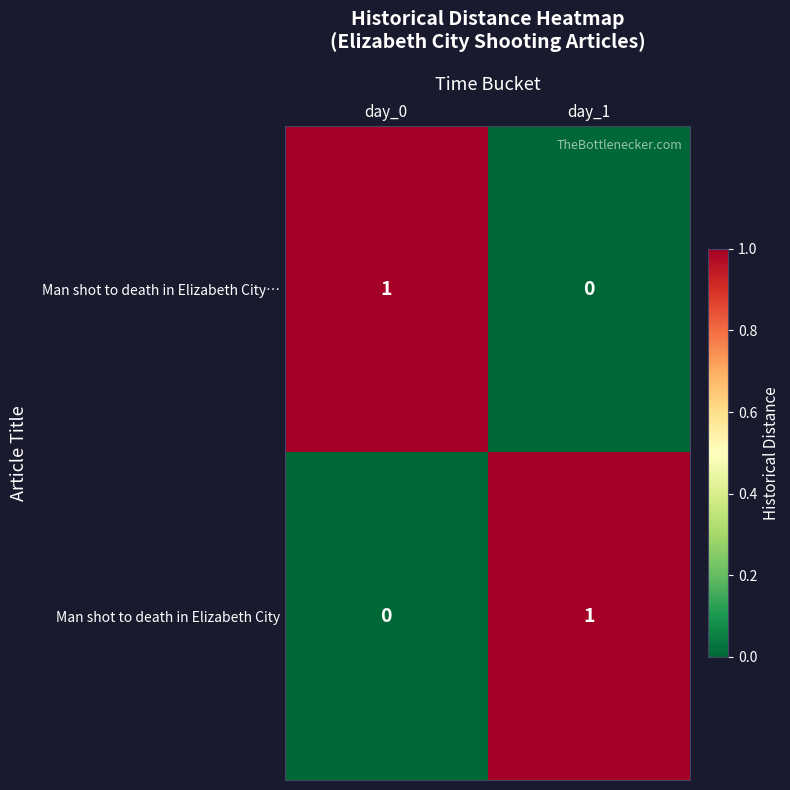

Reading left to right, list all the values displayed in this chart.

Man shot to death in Elizabeth City…: day_0=1	day_1=0
Man shot to death in Elizabeth City: day_0=0	day_1=1